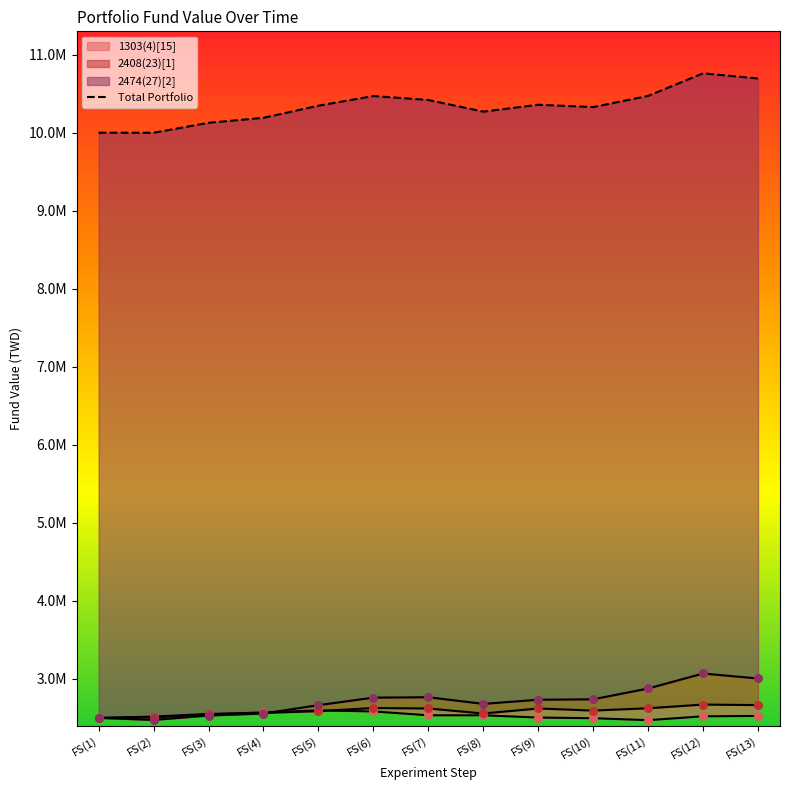

What is the total value across all series at FS(1)?

7500000